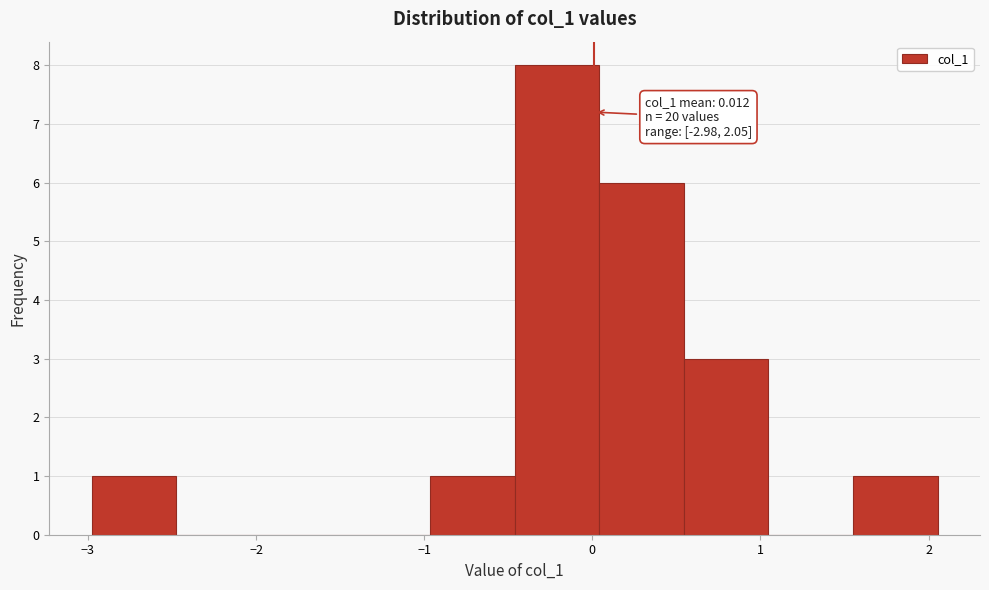

Over which range of the x-axis is the bar tallest?

-0.5 to 0.0